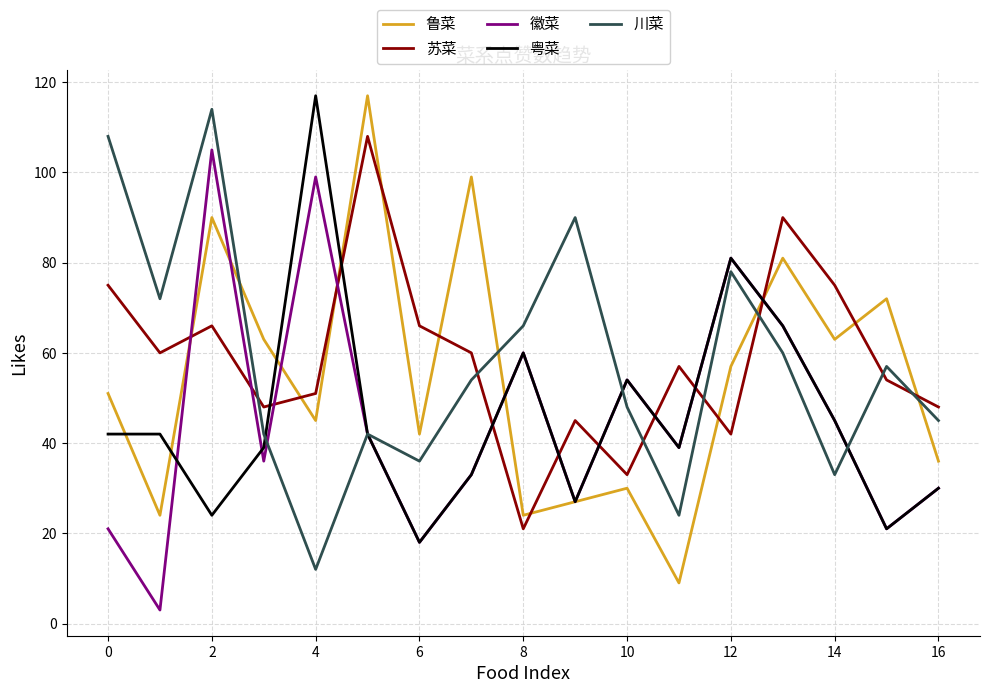

What is the minimum value shown in the chart?

3